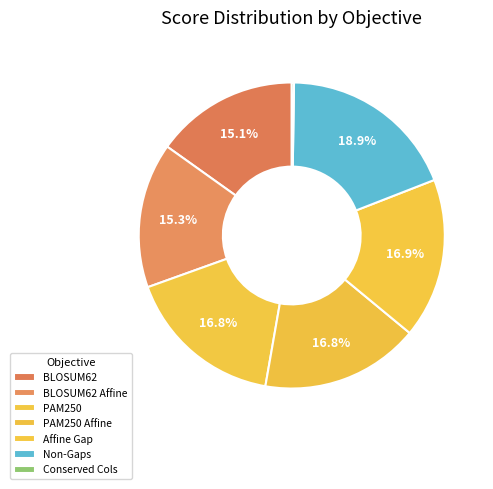

To the nearest percent, what is the average slice percentage?

14%